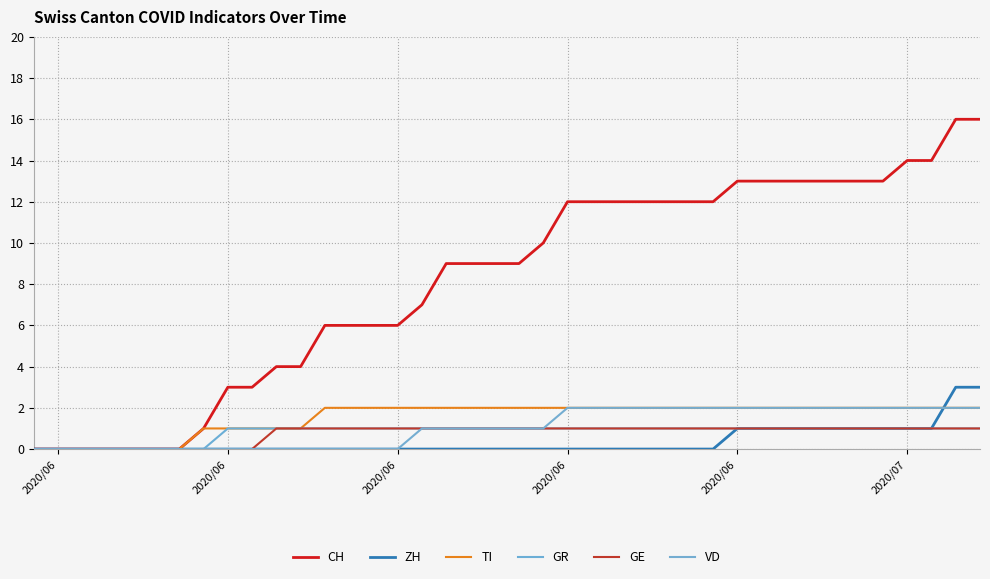

Count the number of categories in the chart.

40